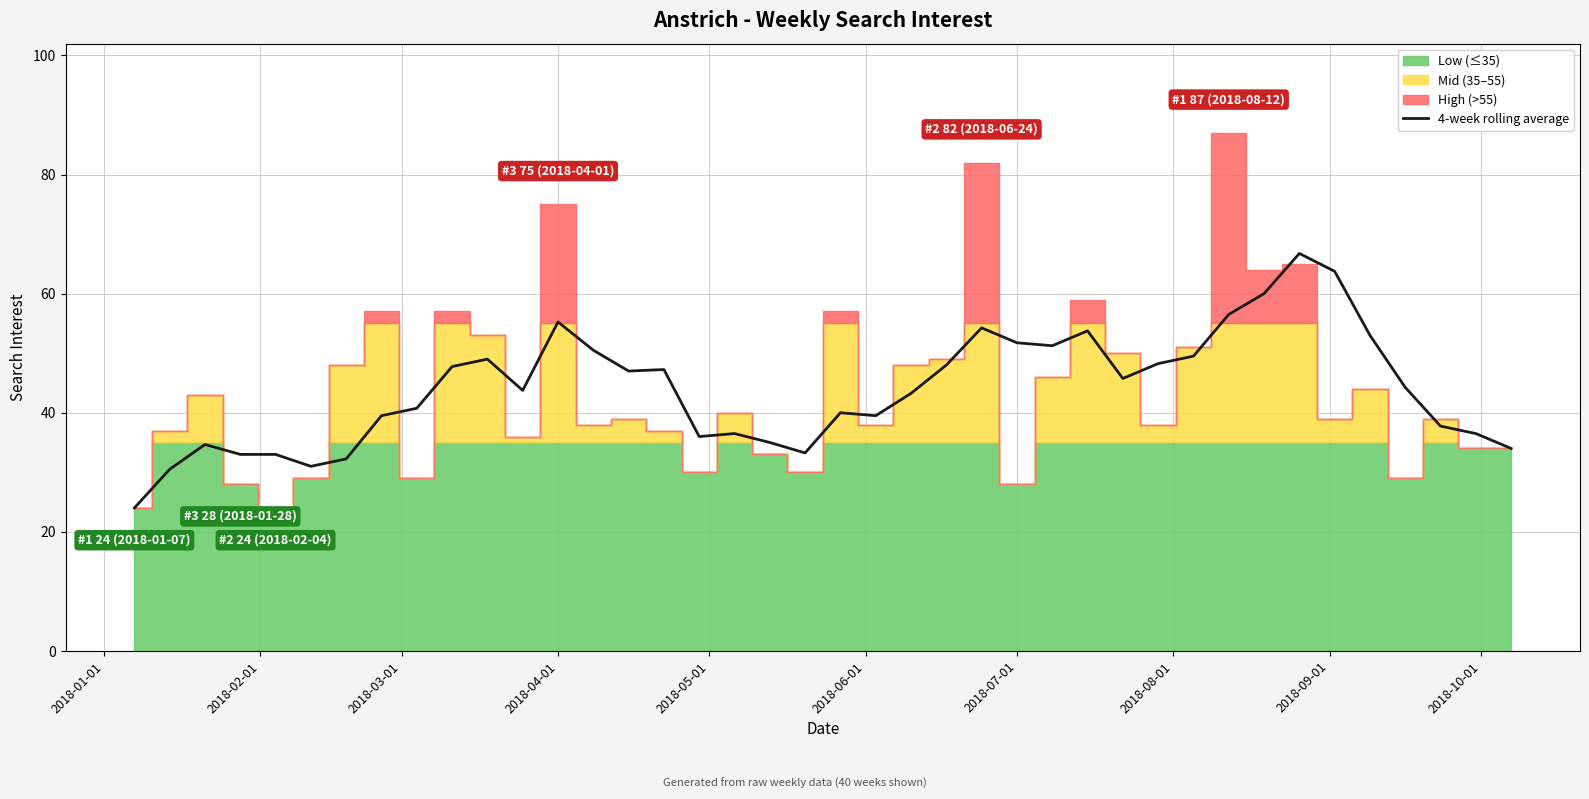

What is the maximum value for 4-week rolling average?

66.8